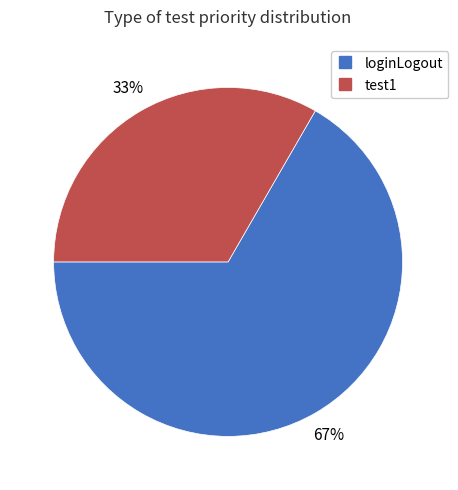

Count the number of slices in the pie.

2